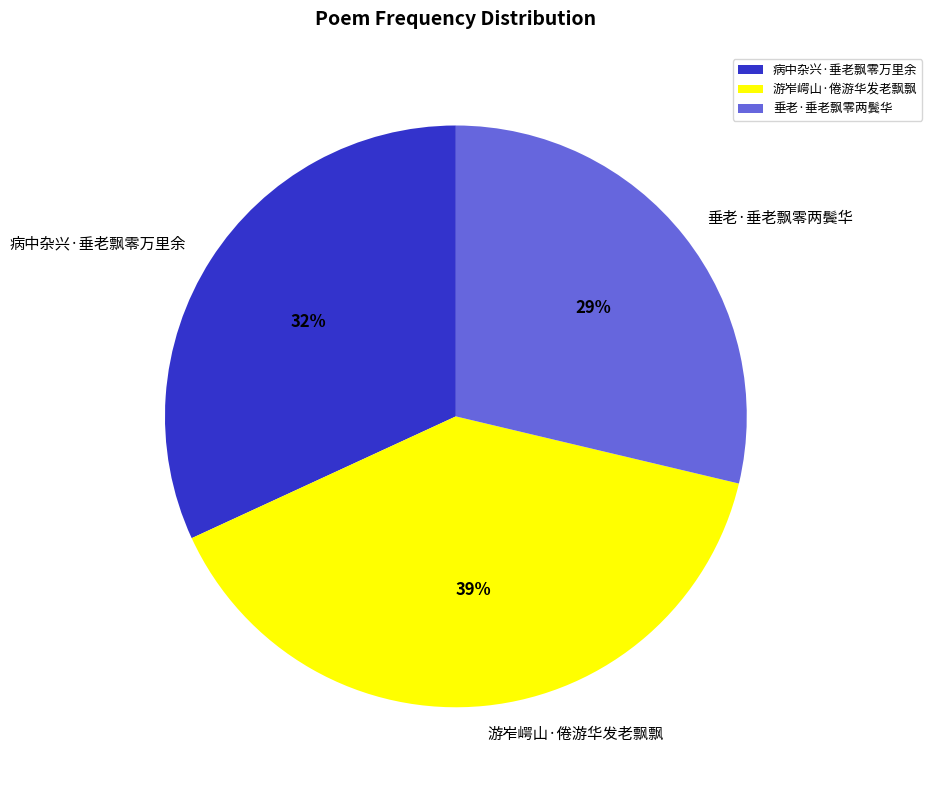

How many segments does this pie chart have?

3